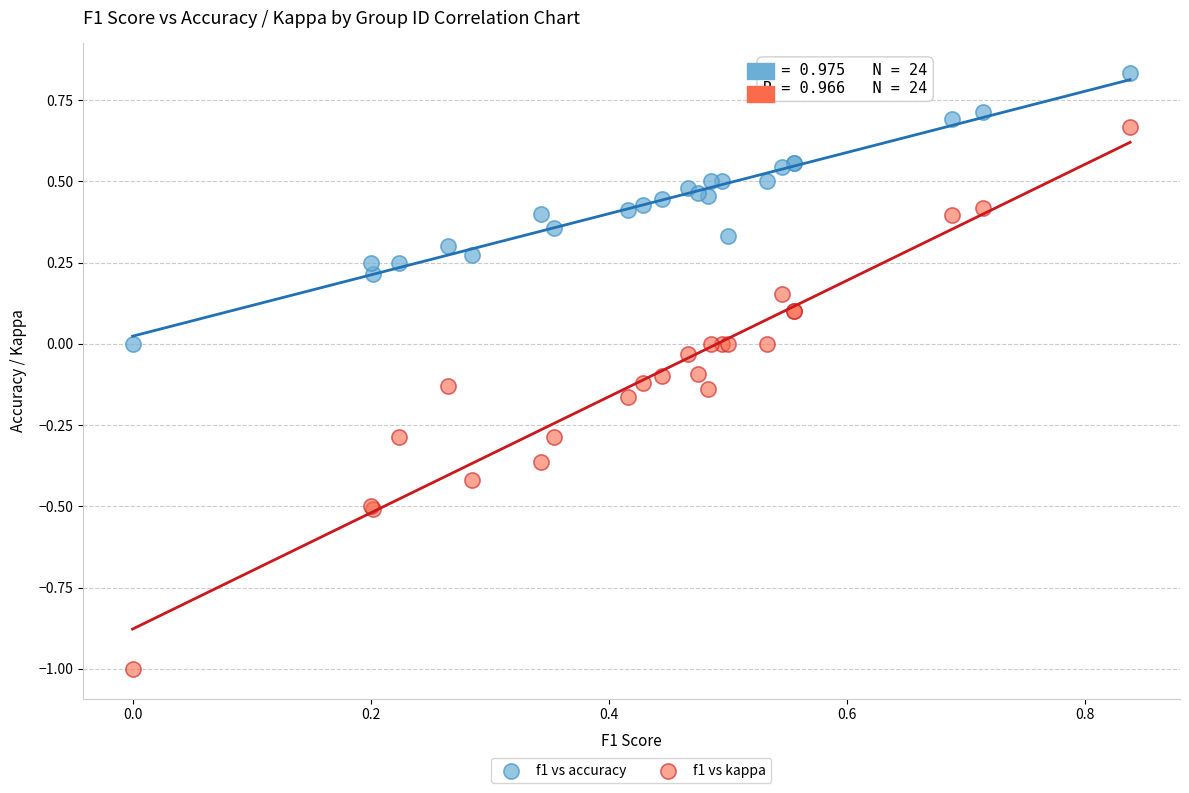

Which series reaches the maximum Y coordinate?

f1 vs accuracy